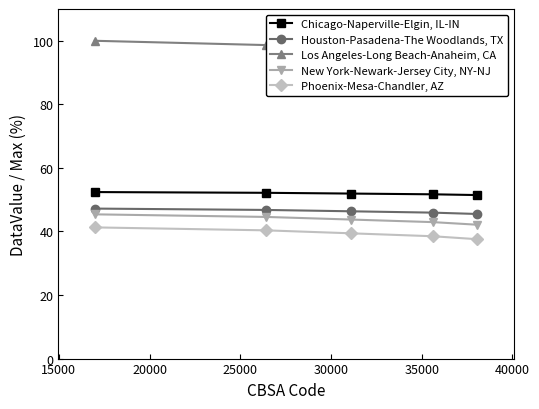

What is the value of the Houston-Pasadena-The Woodlands, TX point at the 4th from the left?

45.9